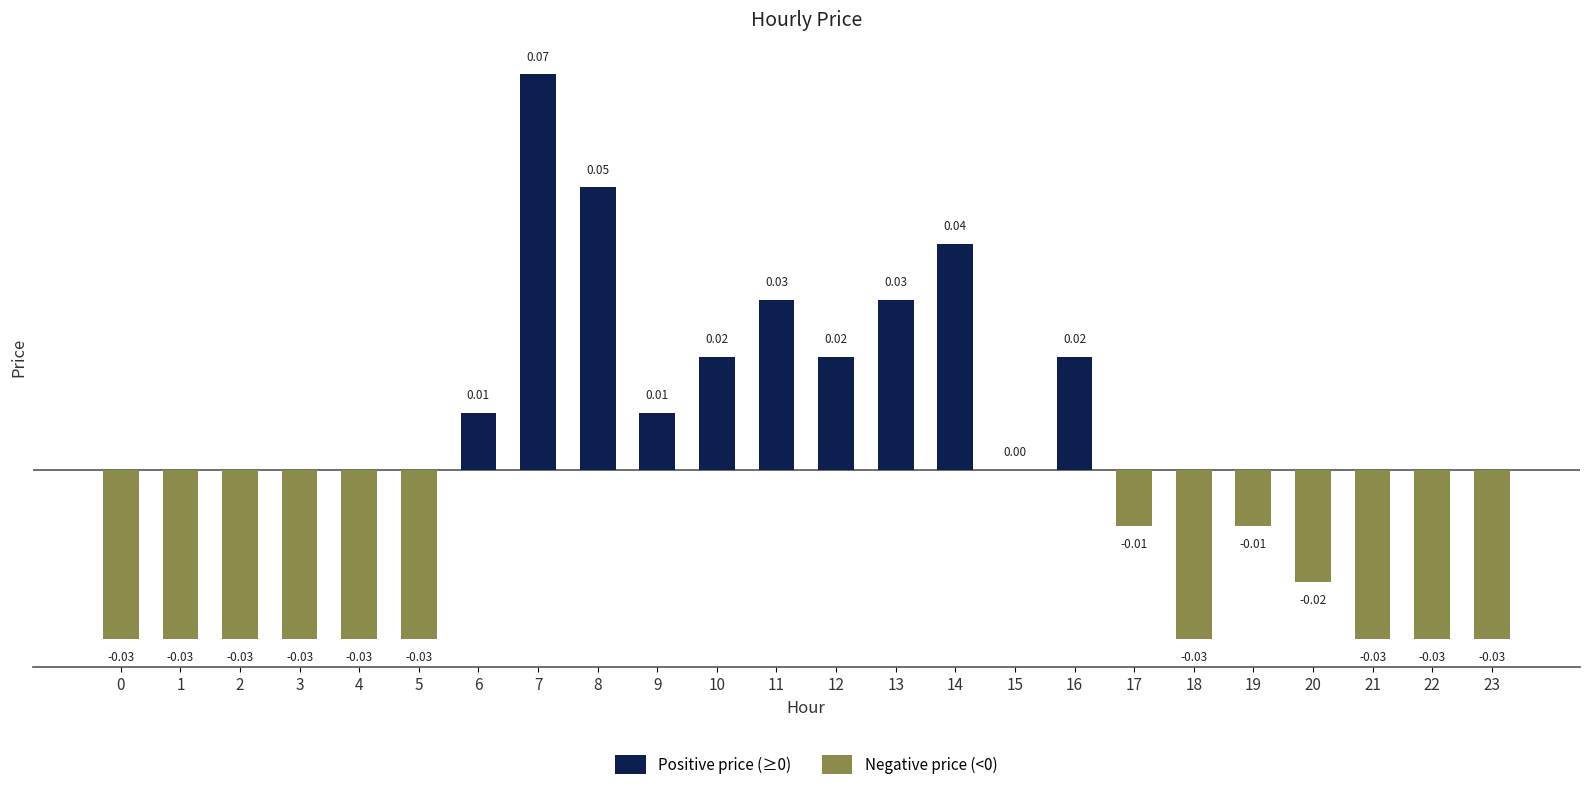

Which has a higher value, 4 or 17?

17